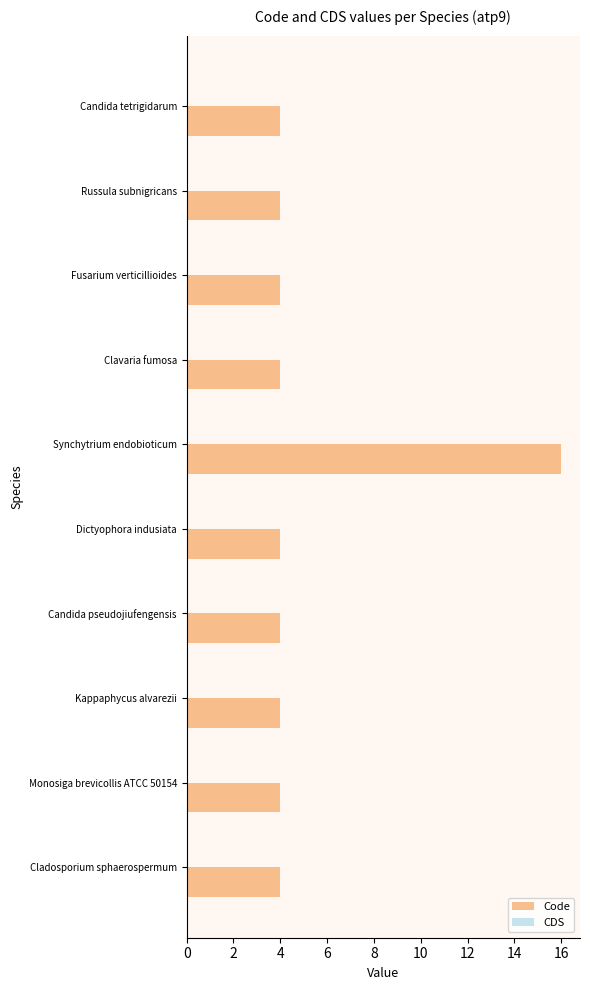

What is the greatest value displayed?

16